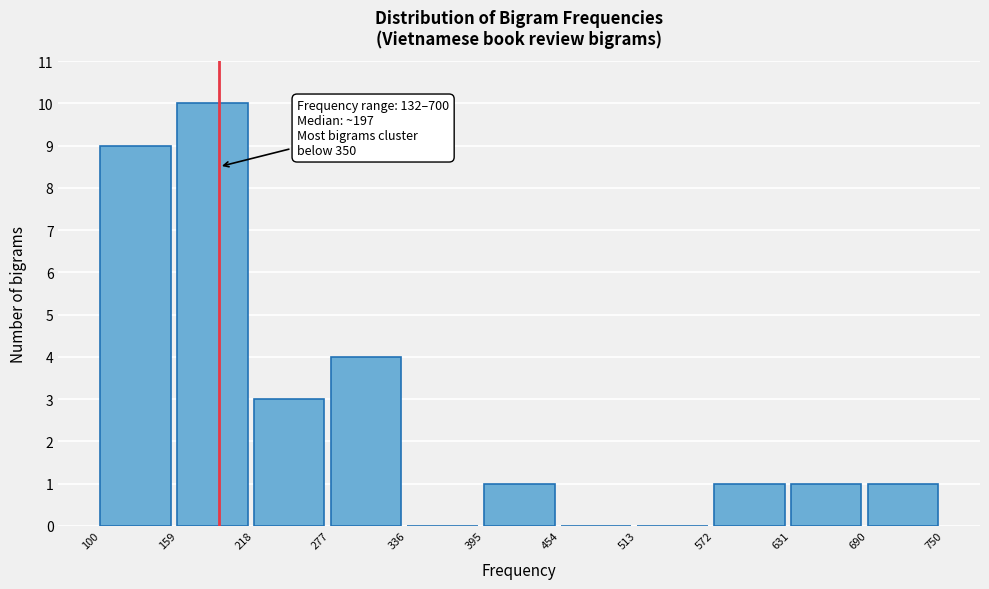

Which range on the x-axis has the tallest bar?

159 to 218